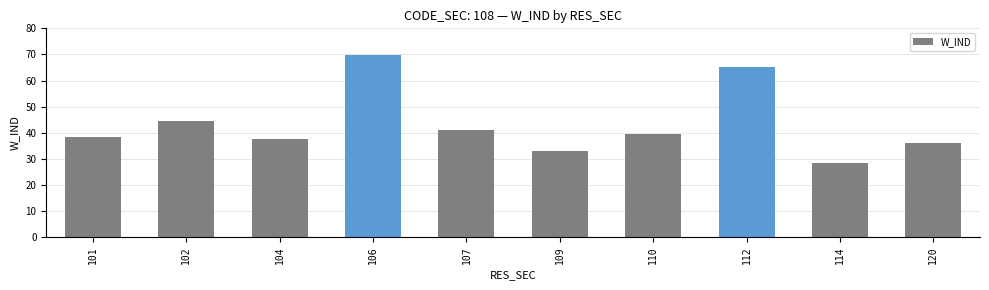

The chart shows a value of 37.7 at 104. True or false?

True